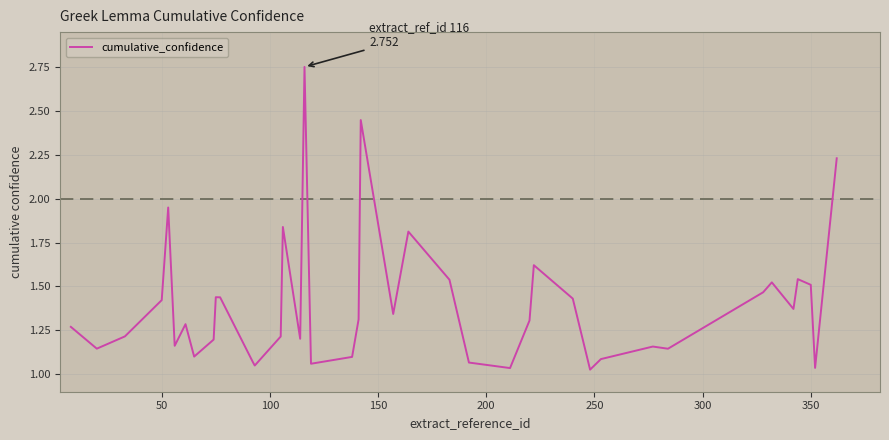

What is the difference between the maximum and minimum values?

1.7